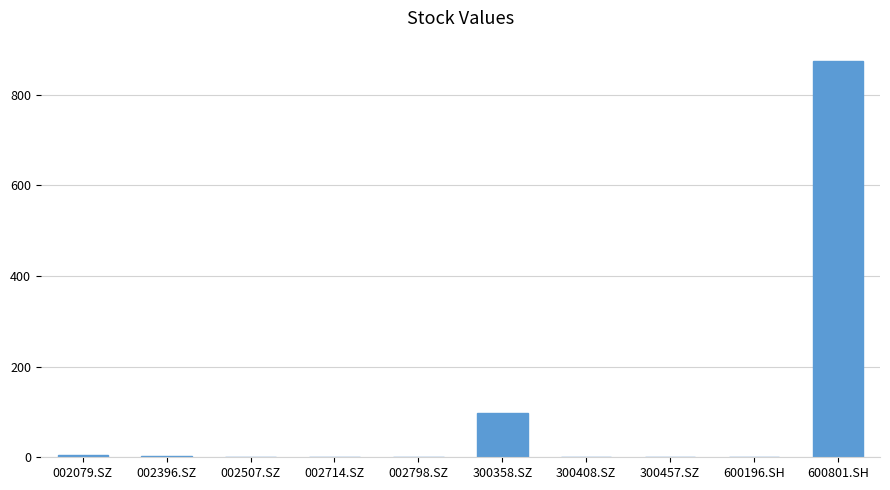

Which label corresponds to the largest value in the chart?

600801.SH